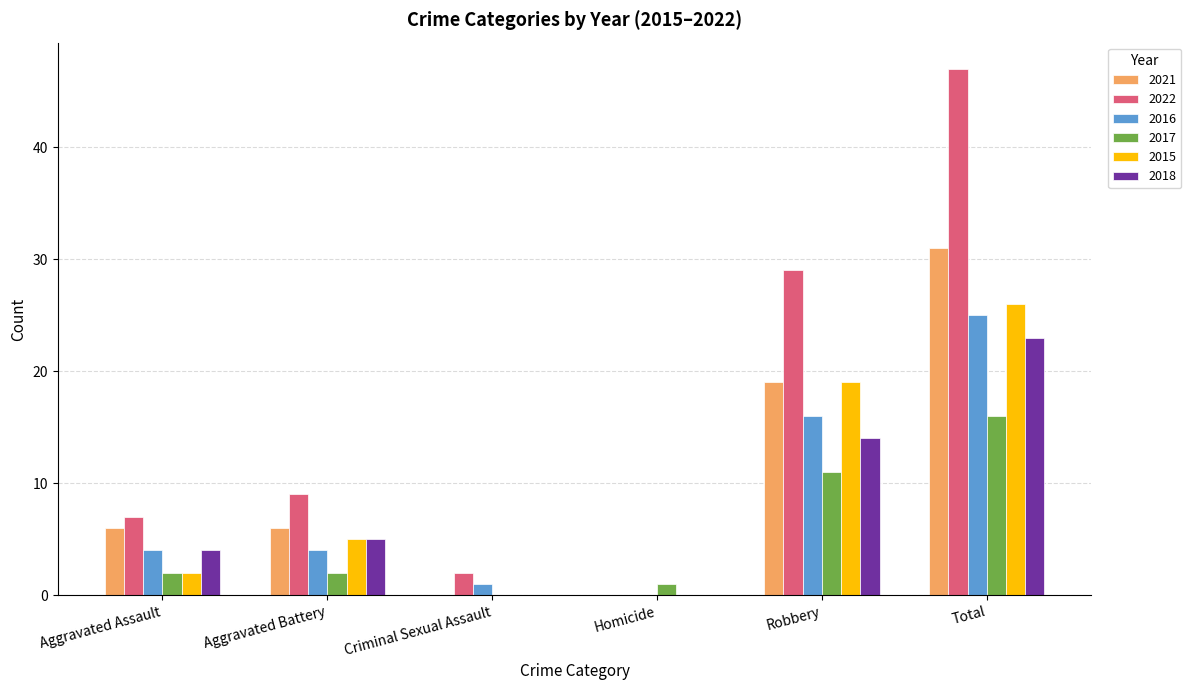

How many distinct data groups are displayed?

6